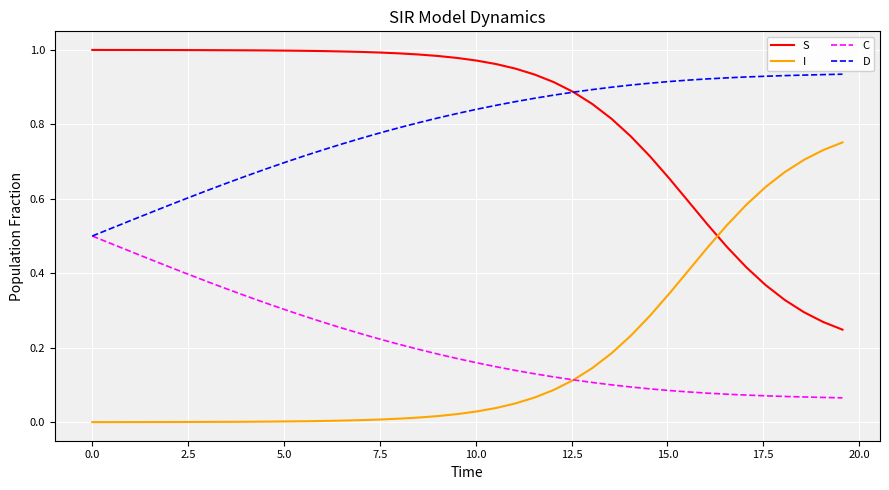

Rank the series by their maximum value, from highest to lowest.

S, D, I, C